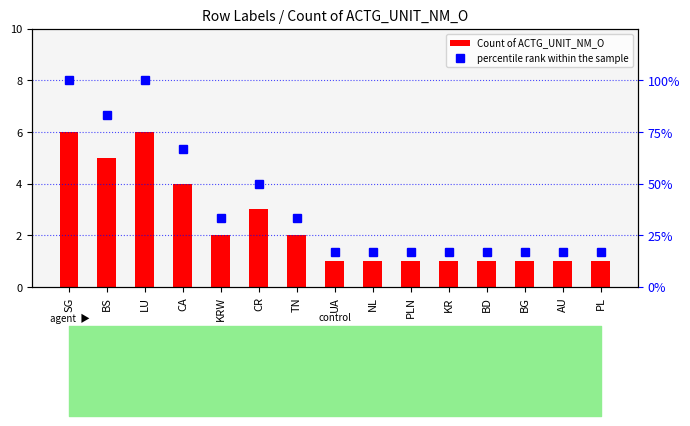

Between BS and TN, which series saw the biggest shift?

percentile rank within the sample